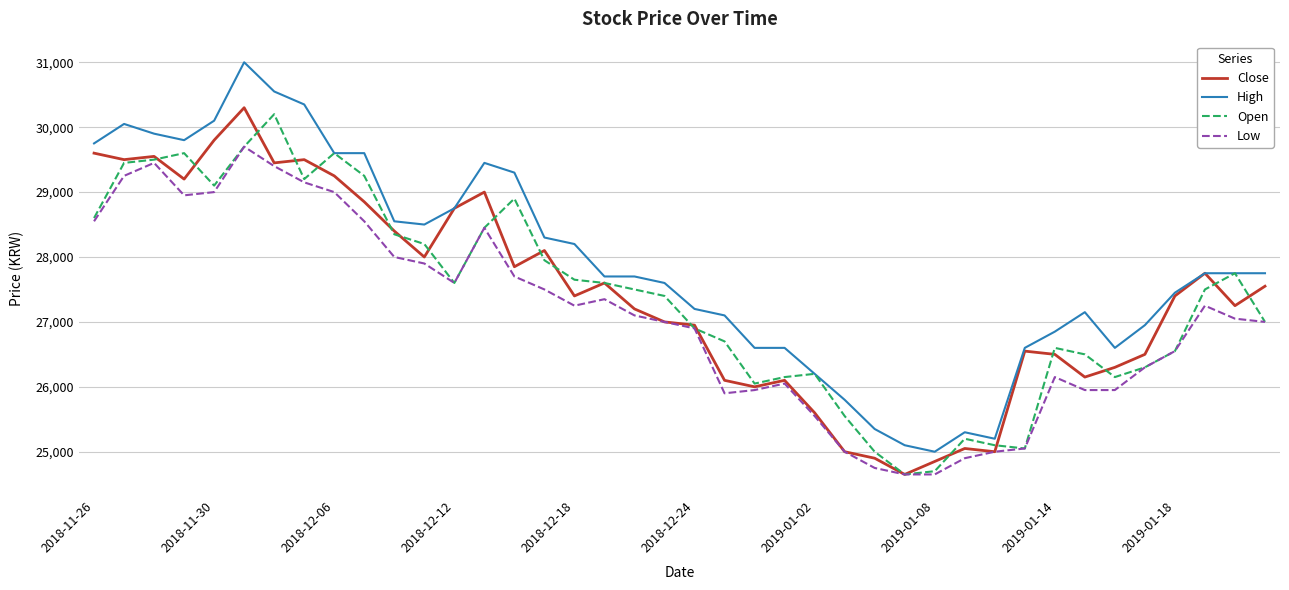

What is the highest value of the High series?

31000